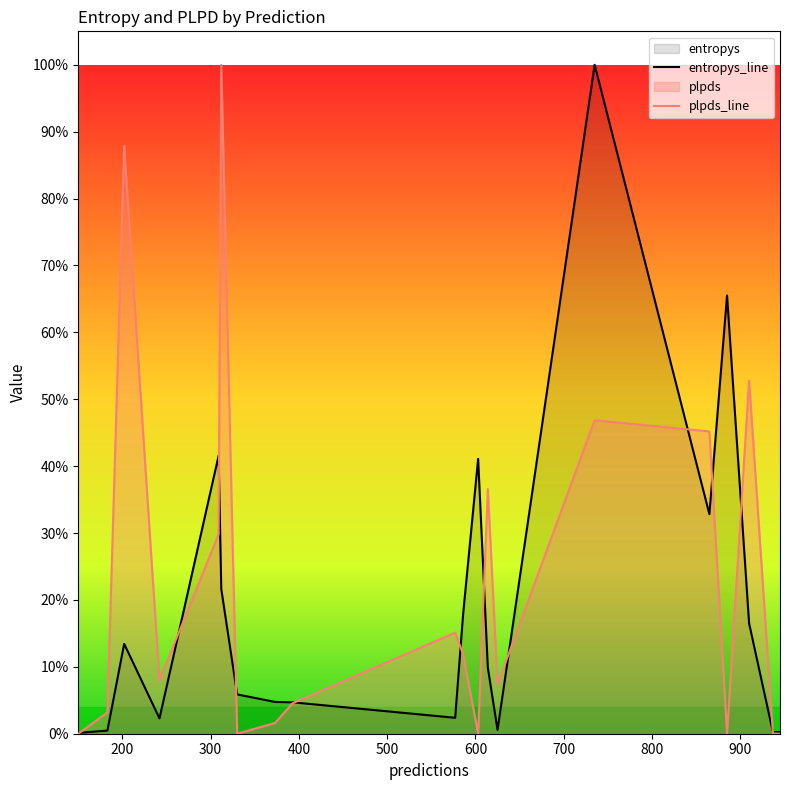

Count the number of categories in the chart.

20